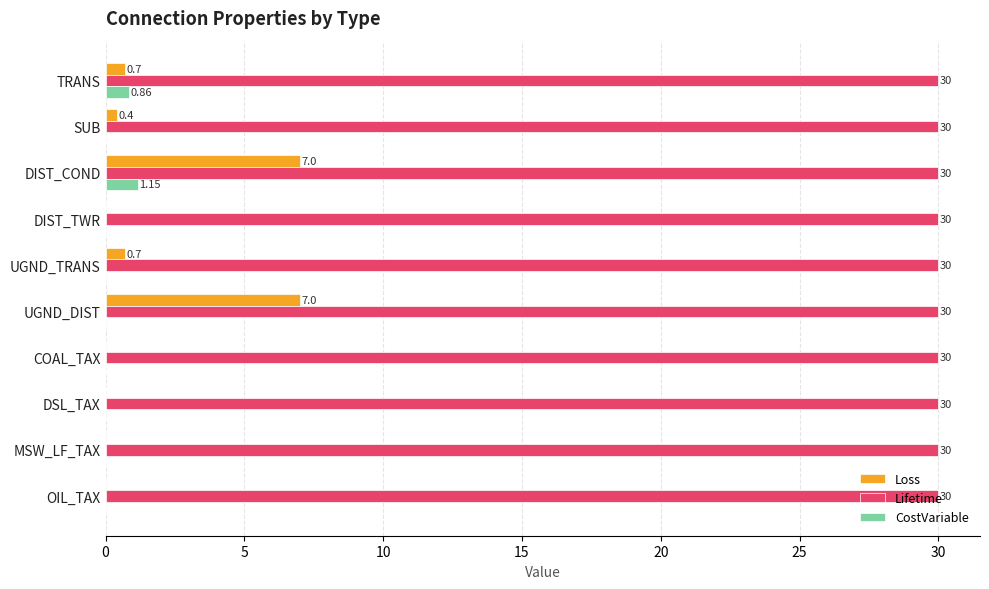

Which series changed the most between SUB and DIST_COND?

Loss